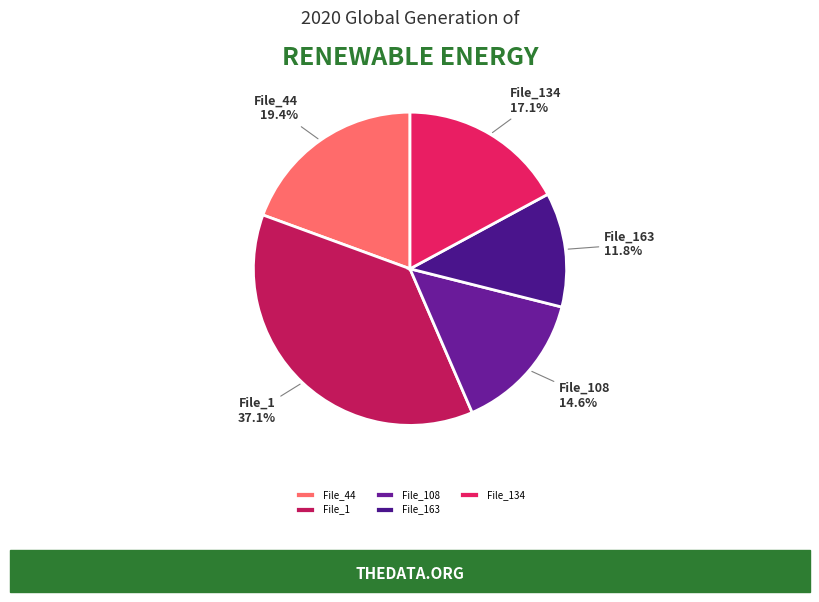

Which category has the smallest portion of the pie?

File_163